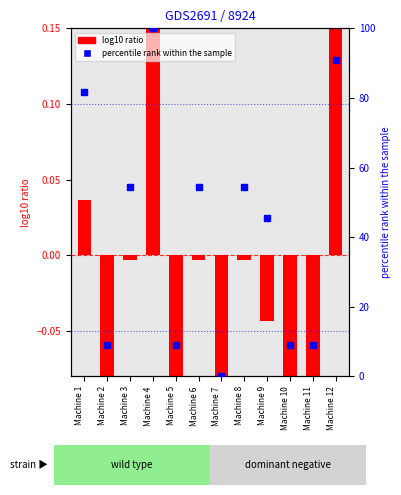

Approximately how many times larger is the value at Machine 9 compared to Machine 6?

0.8